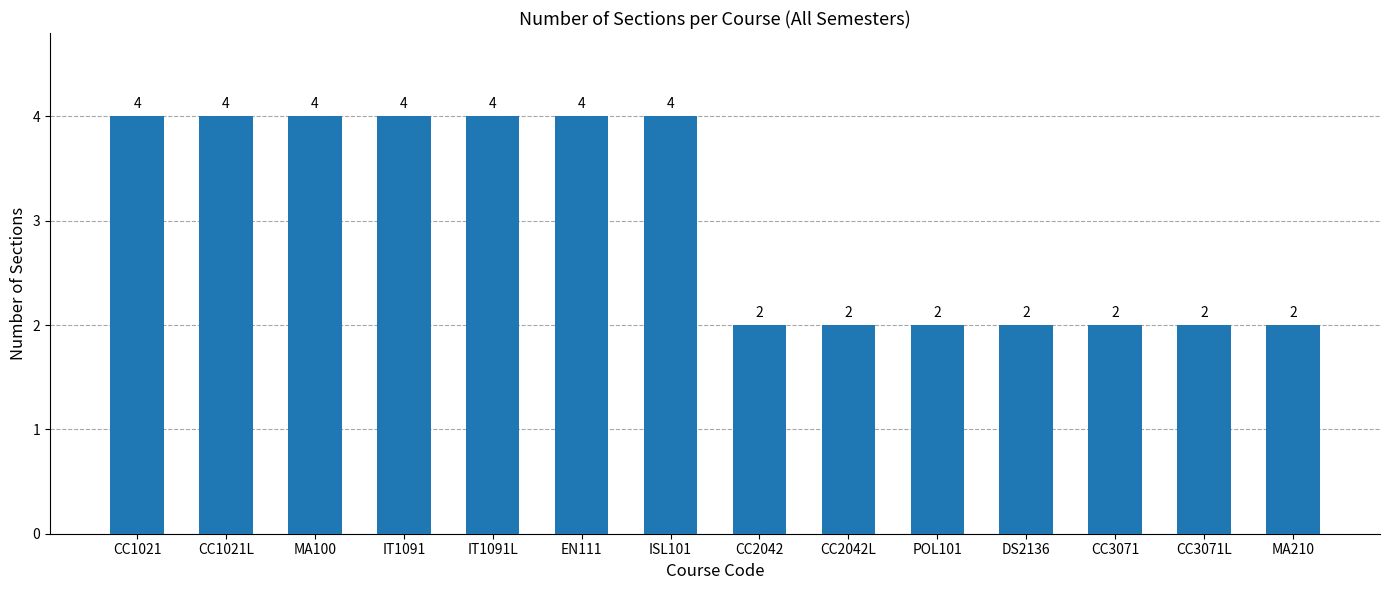

Is it true that the value at EN111 is 6?

False